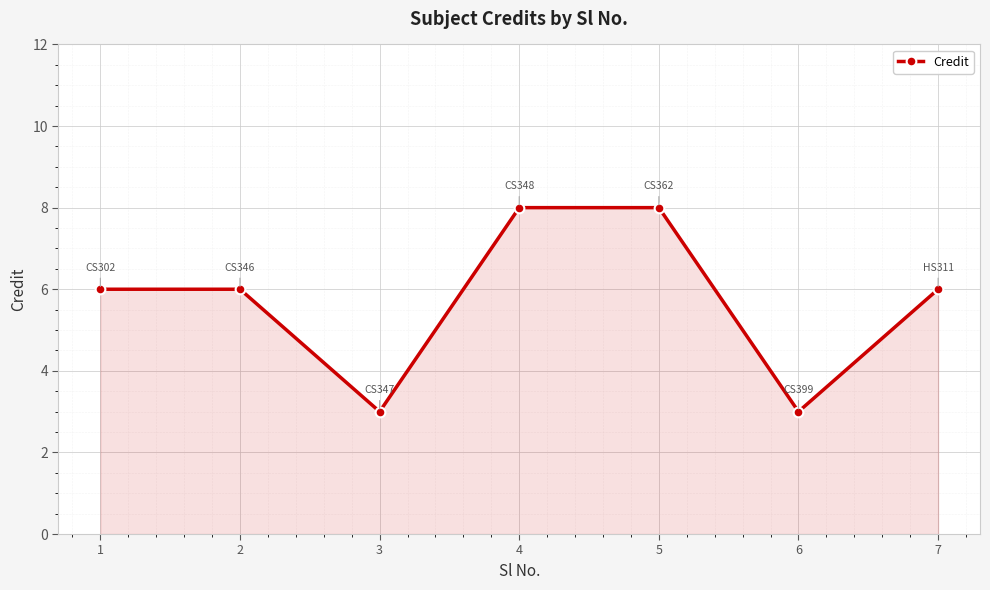

What is the approximate value at 3?

3